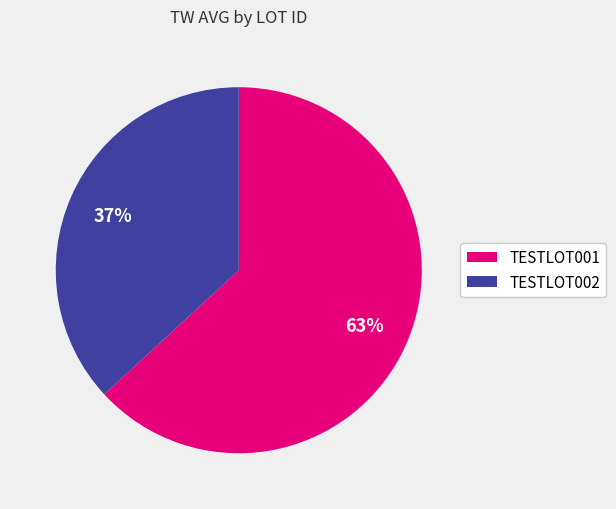

Is the sum of TESTLOT001 and TESTLOT002 greater than half?

Yes